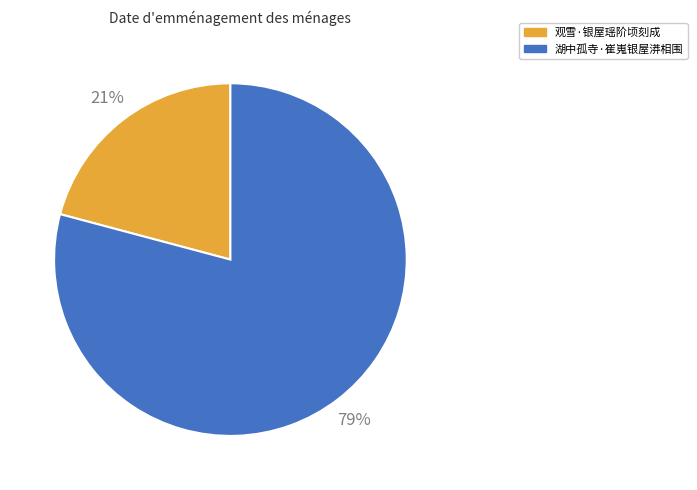

To the nearest percent, what percentage of the pie is 观雪·银屋瑶阶顷刻成?

21%